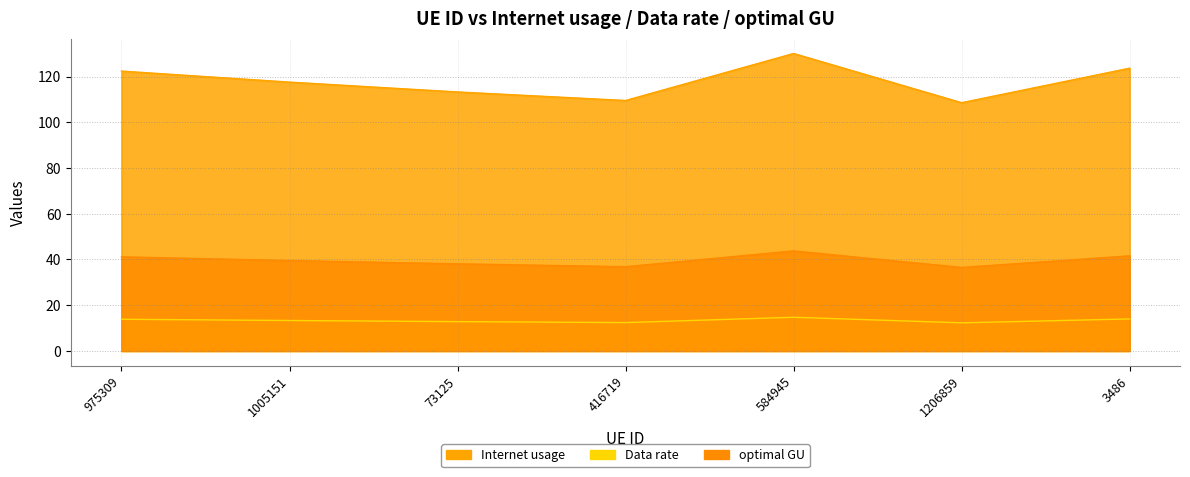

True or false: Data rate and optimal GU intersect in this chart.

False